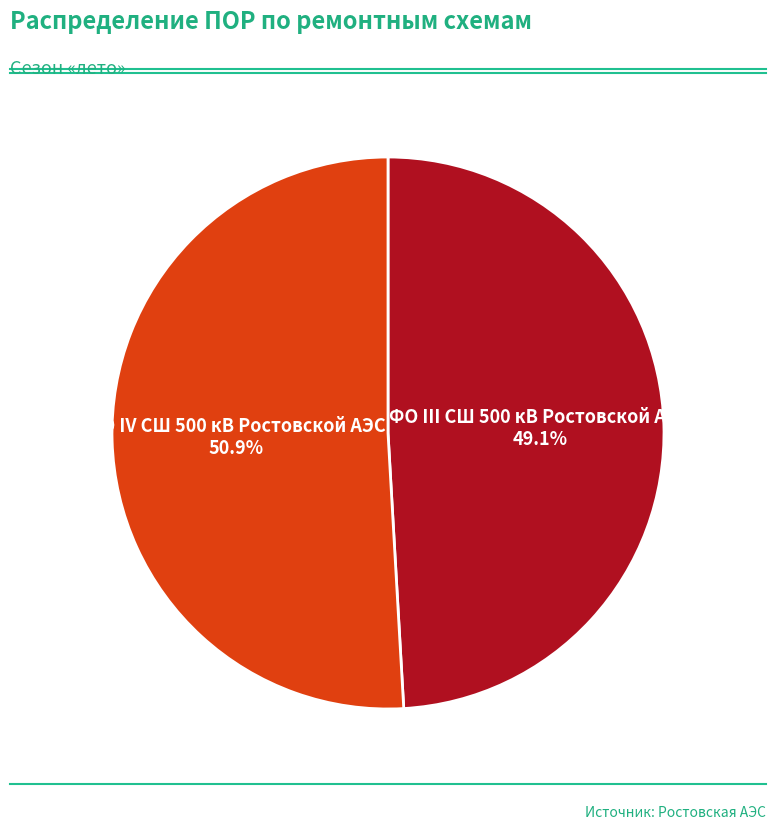

Combined, what portion of the pie is ФО IV СШ 500 кВ Ростовской АЭС and ФО III СШ 500 кВ Ростовской АЭС?

100.0%